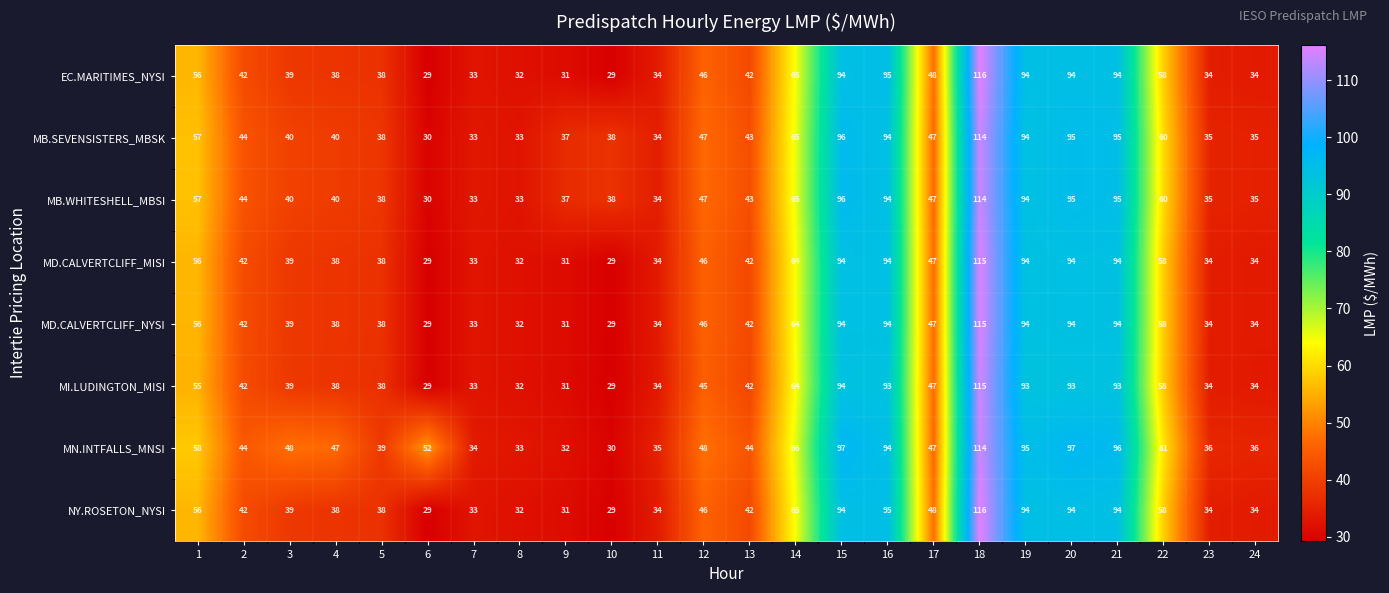

What is the minimum value shown in the chart?

29